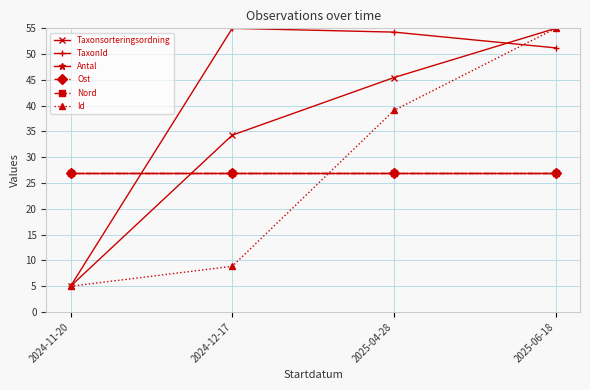

List the labels in order of TaxonId value, largest first.

2024-12-17, 2025-04-28, 2025-06-18, 2024-11-20